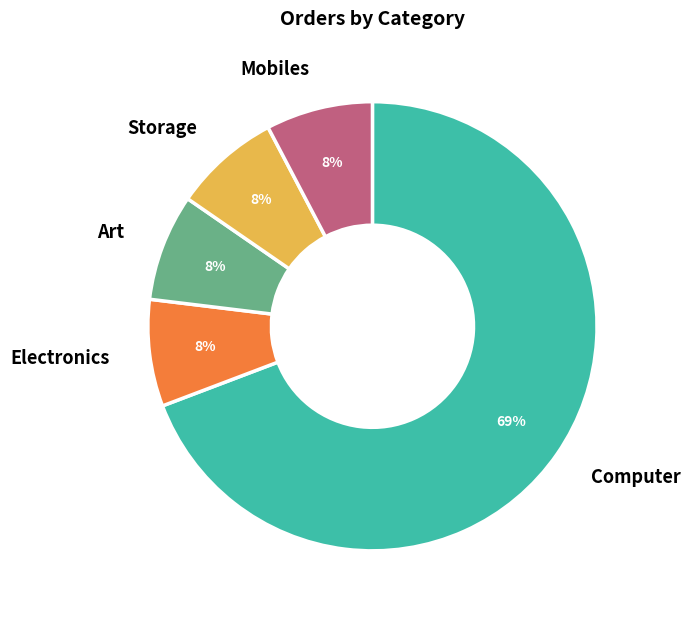

Does Computer represent more than half of the total?

Yes